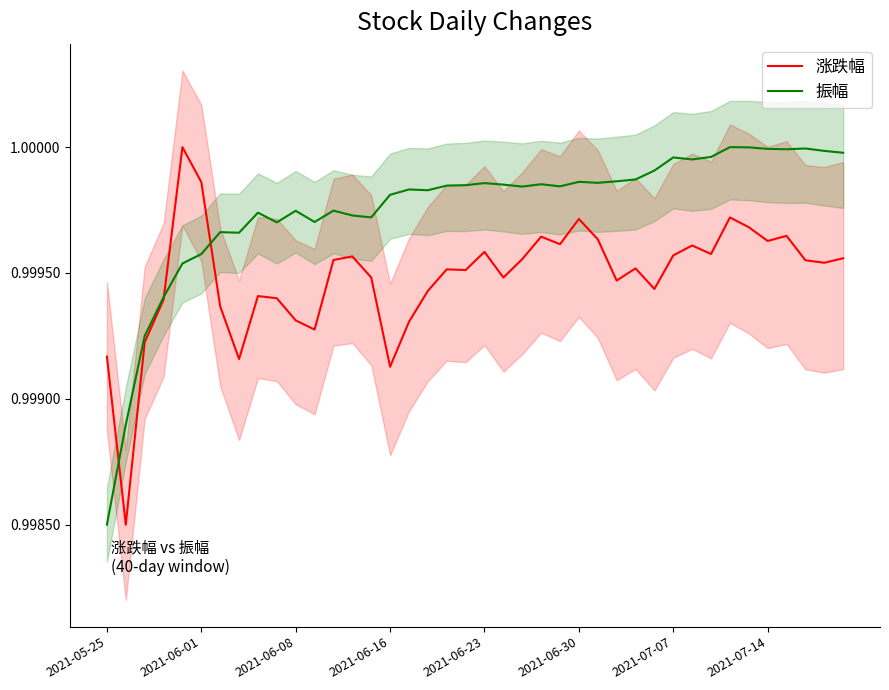

Does the chart display data point markers on the line(s)?

No